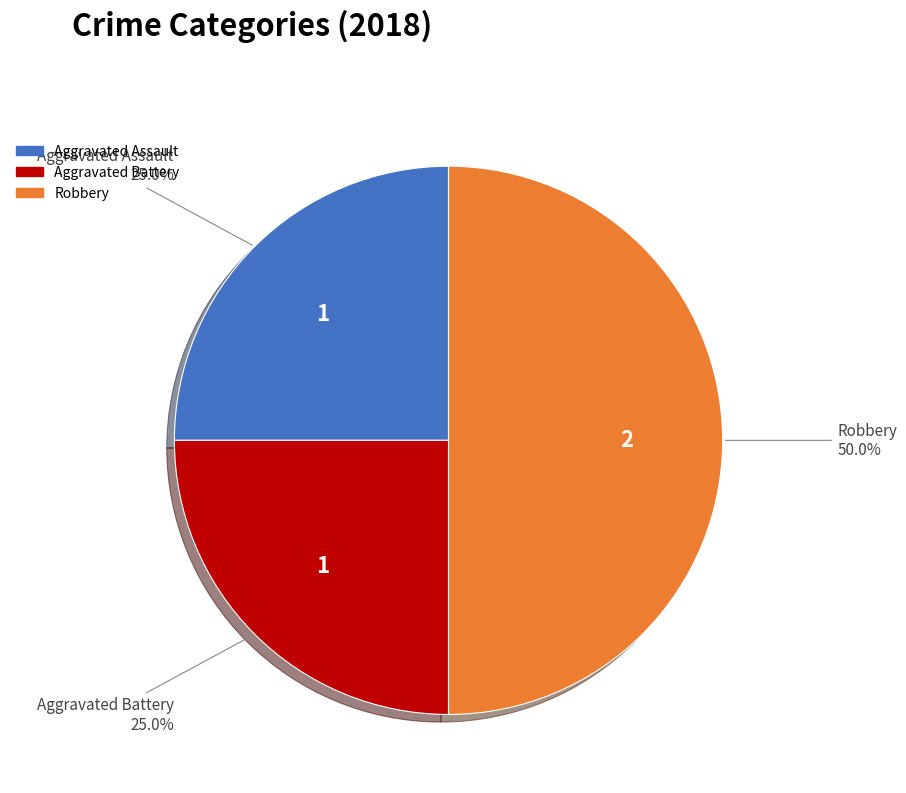

What is the total percentage of Aggravated Assault and Aggravated Battery?

50.0%